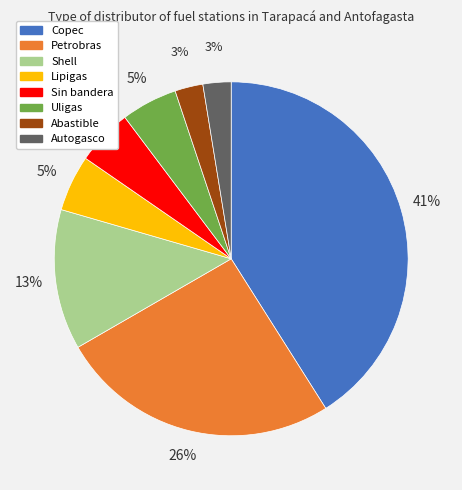

To the nearest percent, what is the average slice percentage?

12%